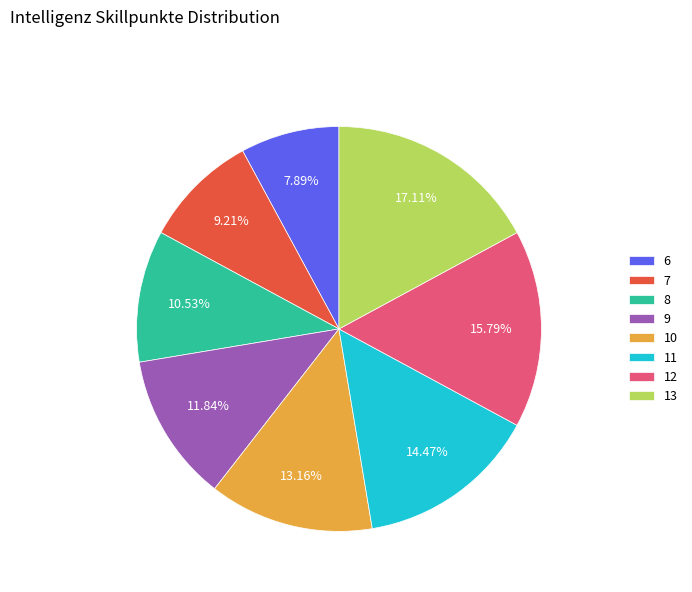

Rank the categories by value from highest to lowest.

13, 12, 11, 10, 9, 8, 7, 6